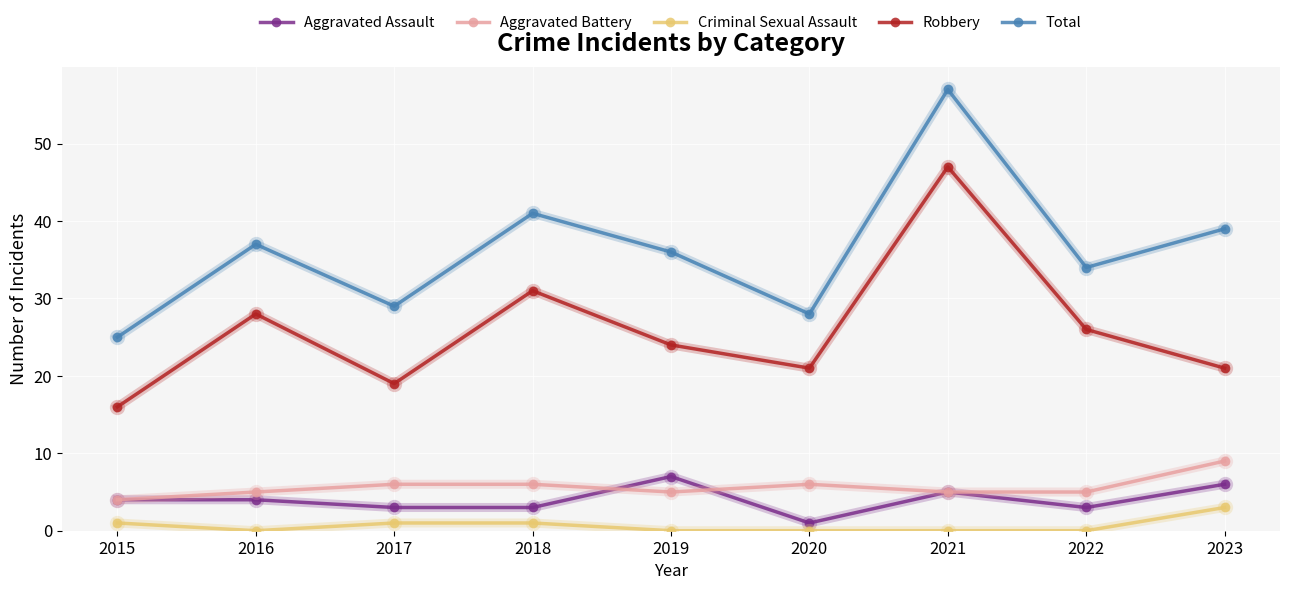

What is the difference between the maximum and minimum values in the Robbery series?

31